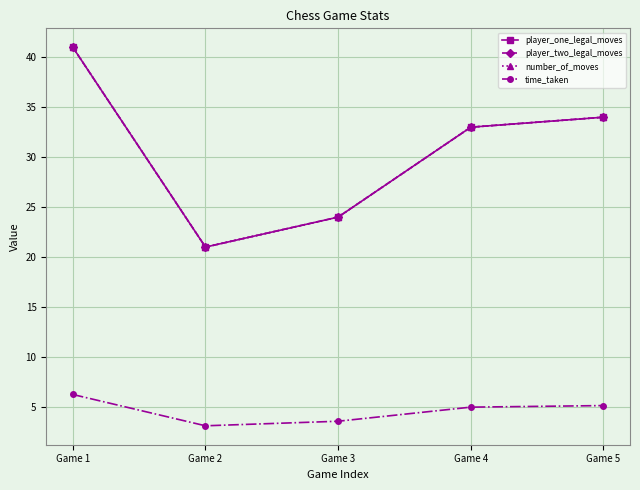

True or false: player_one_legal_moves and player_two_legal_moves intersect in this chart.

False